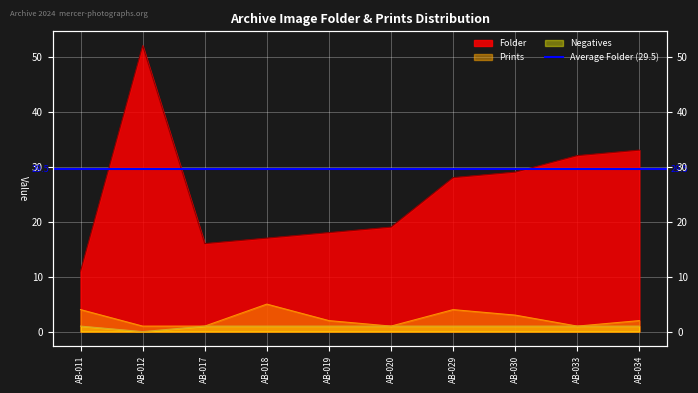

In Negatives, how many points are lower than both neighbors (excluding endpoints)?

1